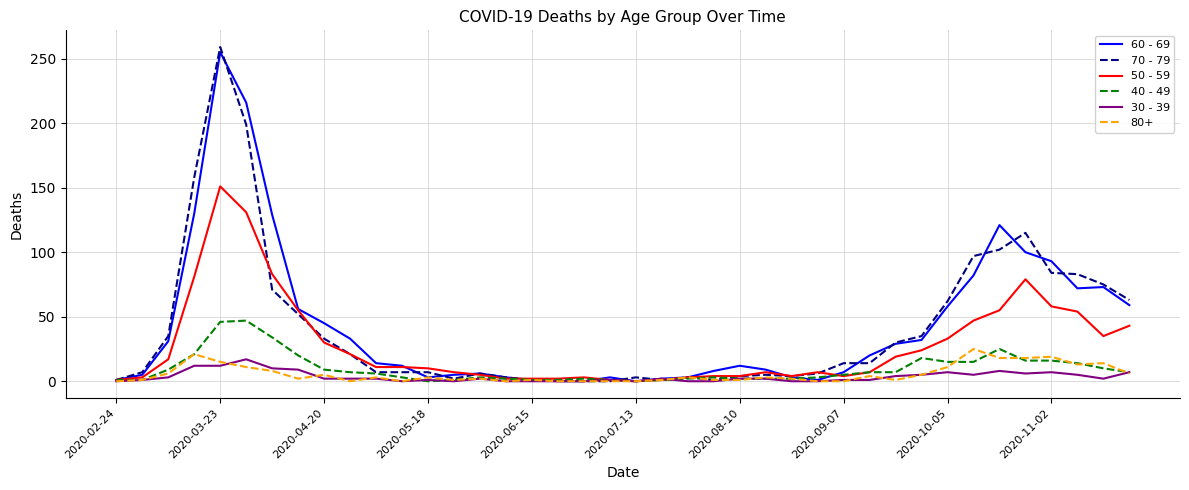

How many values in the 70 - 79 series are below 14?

20